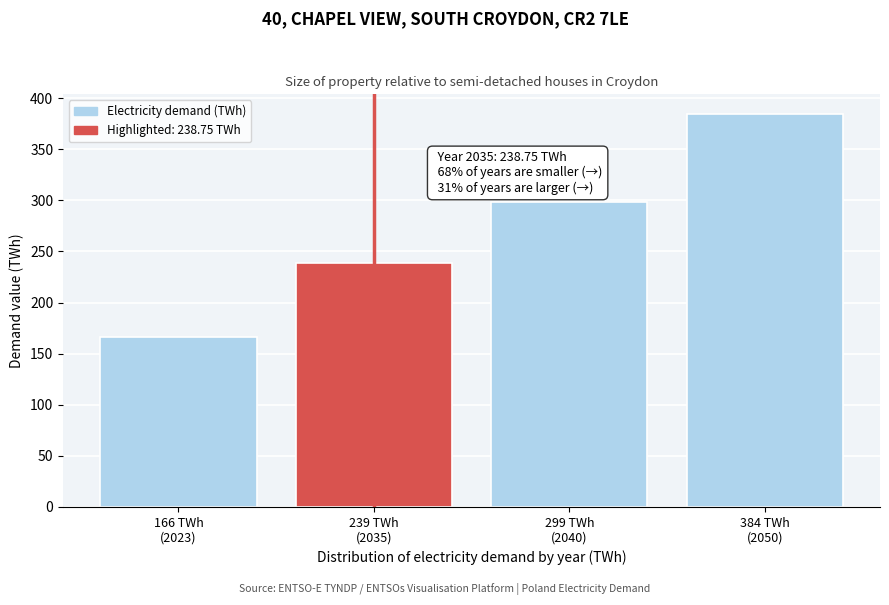

Reading left to right, what are all the values shown in this chart?

166.1	238.8	298.5	384.5